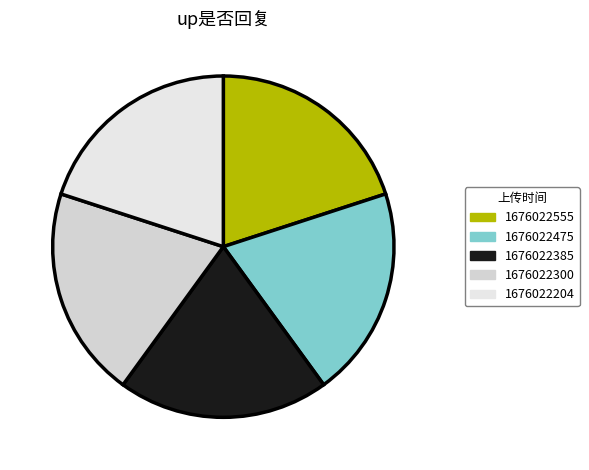

What percentage is the 1676022204 slice, to the nearest percent?

20%